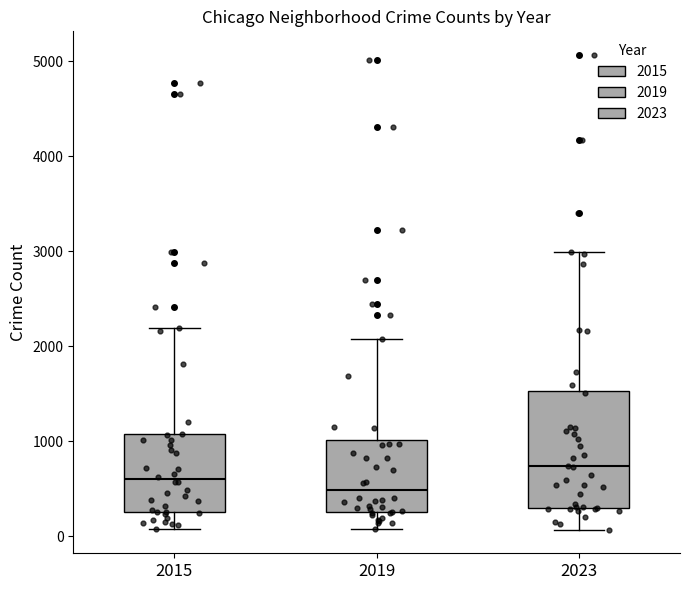

Reading left to right, transcribe this box plot: for each box, give where its median line is, the range the box spans, and where its two whiskers end, as read against the y-axis. The values are not printed on the chart, so give them approximately, as read against the axis.

2015: median 600, box 300 to 1100, whiskers 100 to 2200
2019: median 500, box 300 to 1000, whiskers 100 to 2100
2023: median 700, box 300 to 1500, whiskers 100 to 3000